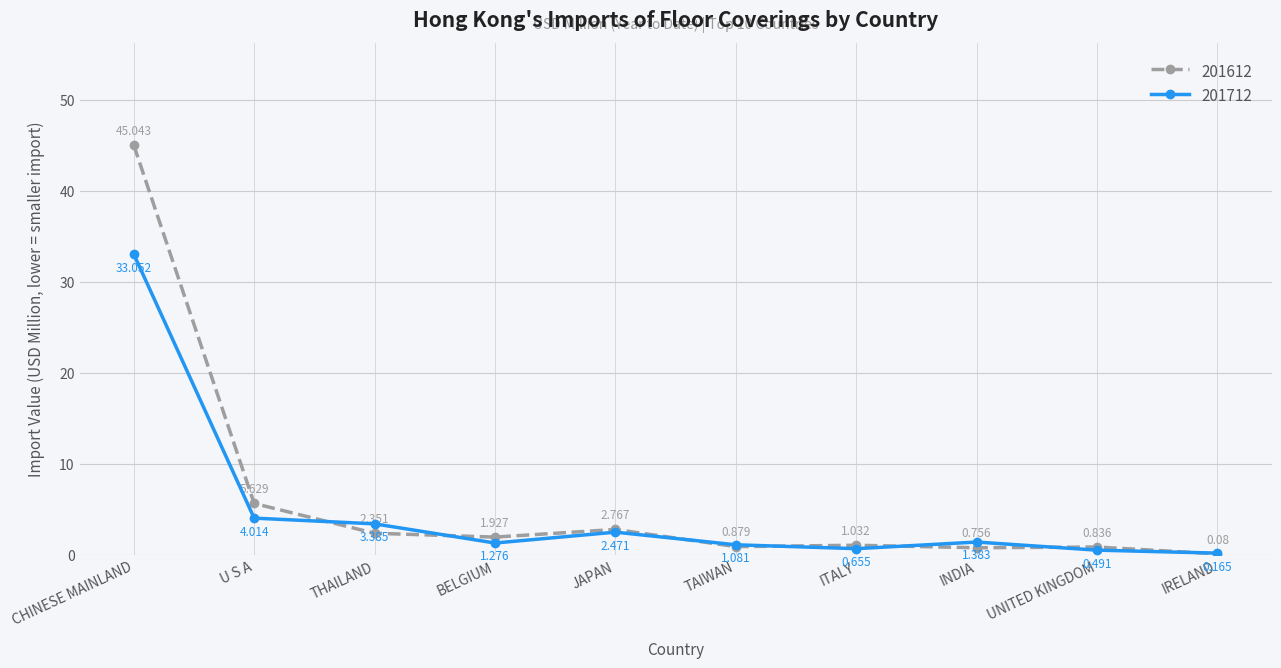

At how many categories does at least one series exceed 0?

10